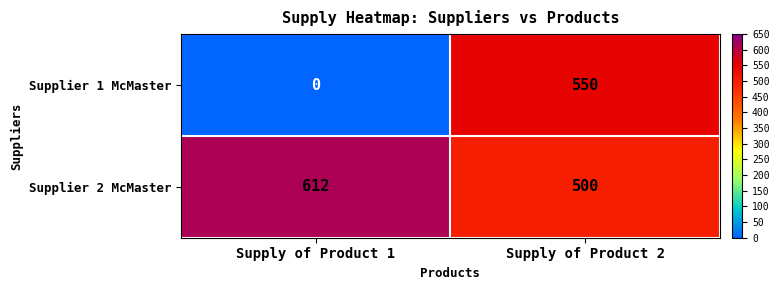

Rank the series at Supply of Product 2 from highest to lowest value.

Supplier 1 McMaster, Supplier 2 McMaster